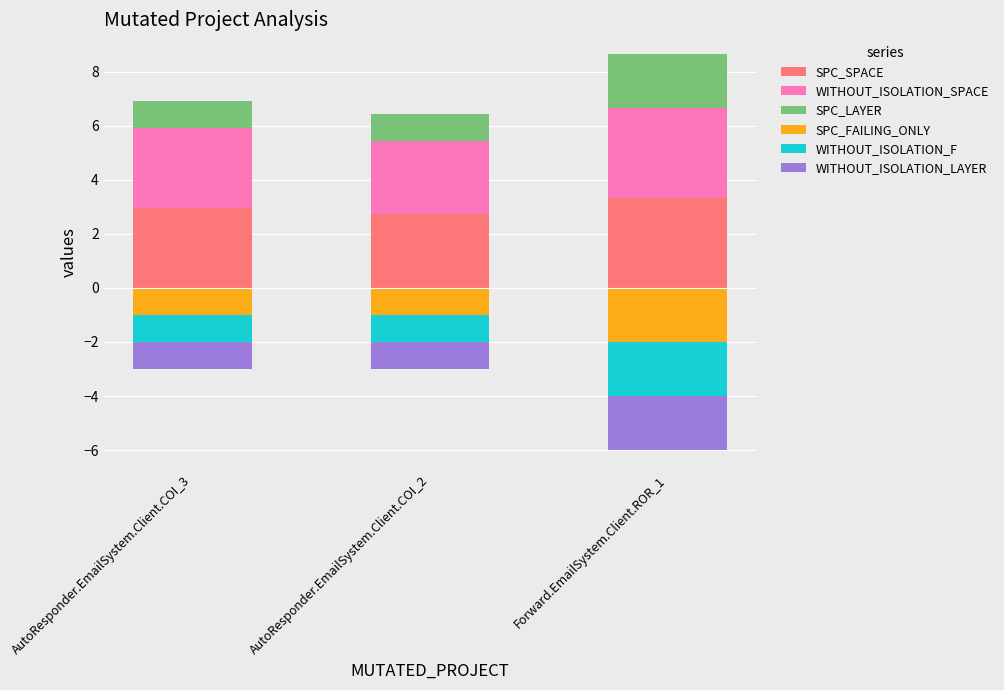

List the labels in order of WITHOUT_ISOLATION_SPACE value, smallest first.

AutoResponder.EmailSystem.Client.COI_2, AutoResponder.EmailSystem.Client.COI_3, Forward.EmailSystem.Client.ROR_1